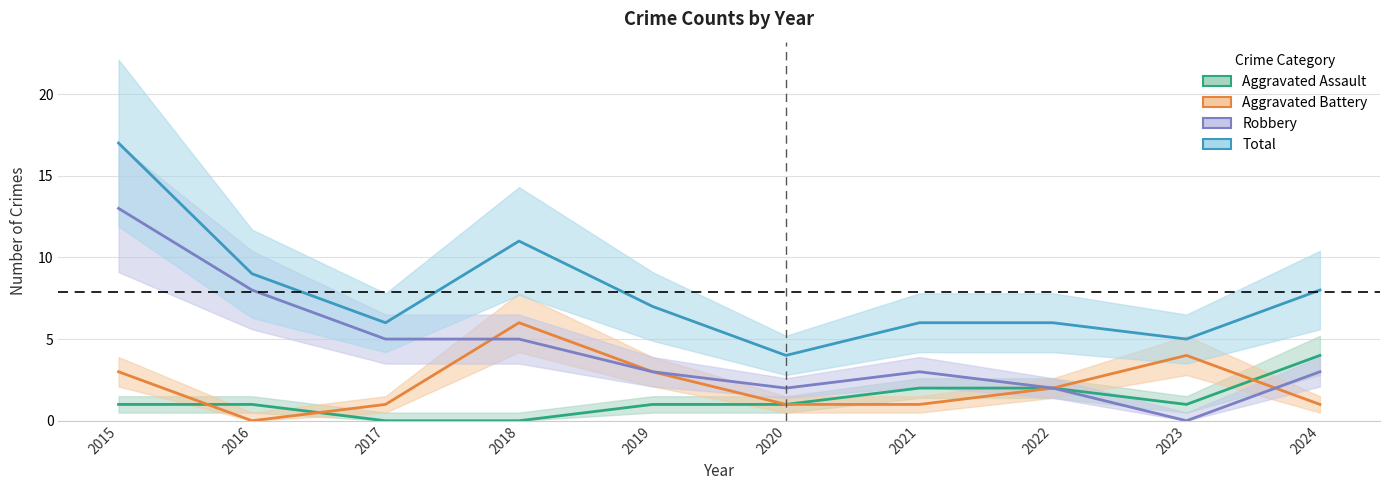

List the series in order of their peak value, highest first.

Total, Robbery, Aggravated Battery, Aggravated Assault